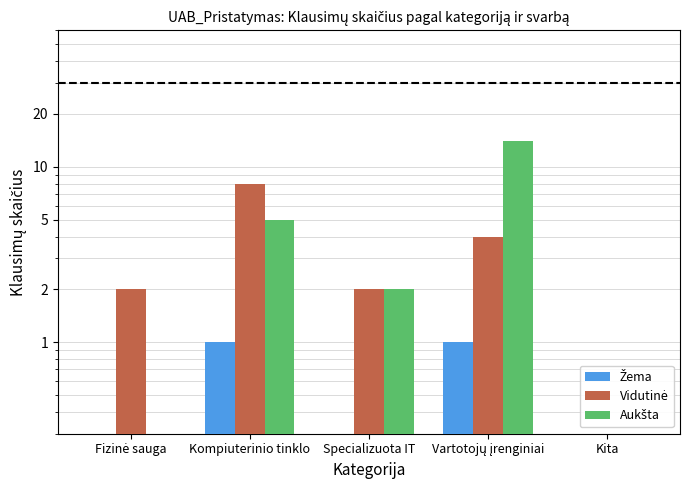

List the series in order of their peak value, lowest first.

Žema, Vidutinė, Aukšta